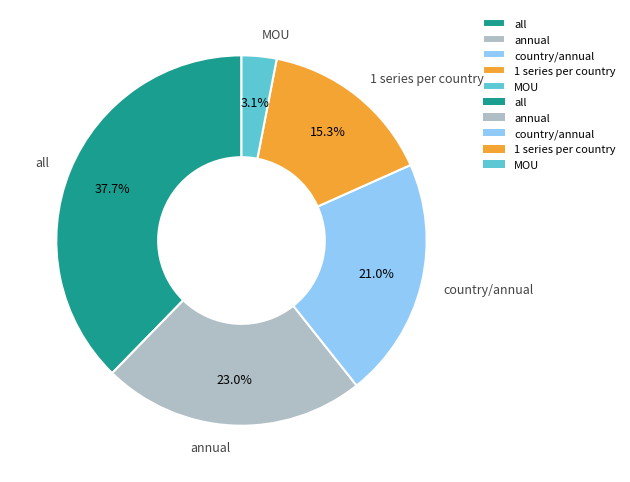

Count the number of slices in the pie.

5